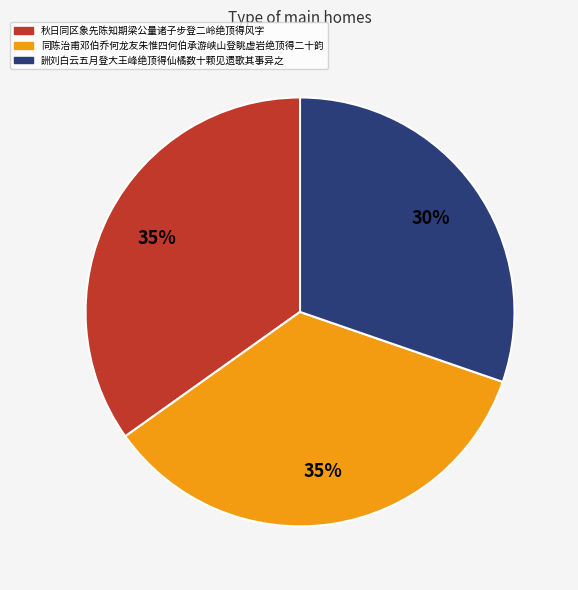

To the nearest percent, what is the average slice percentage?

33%